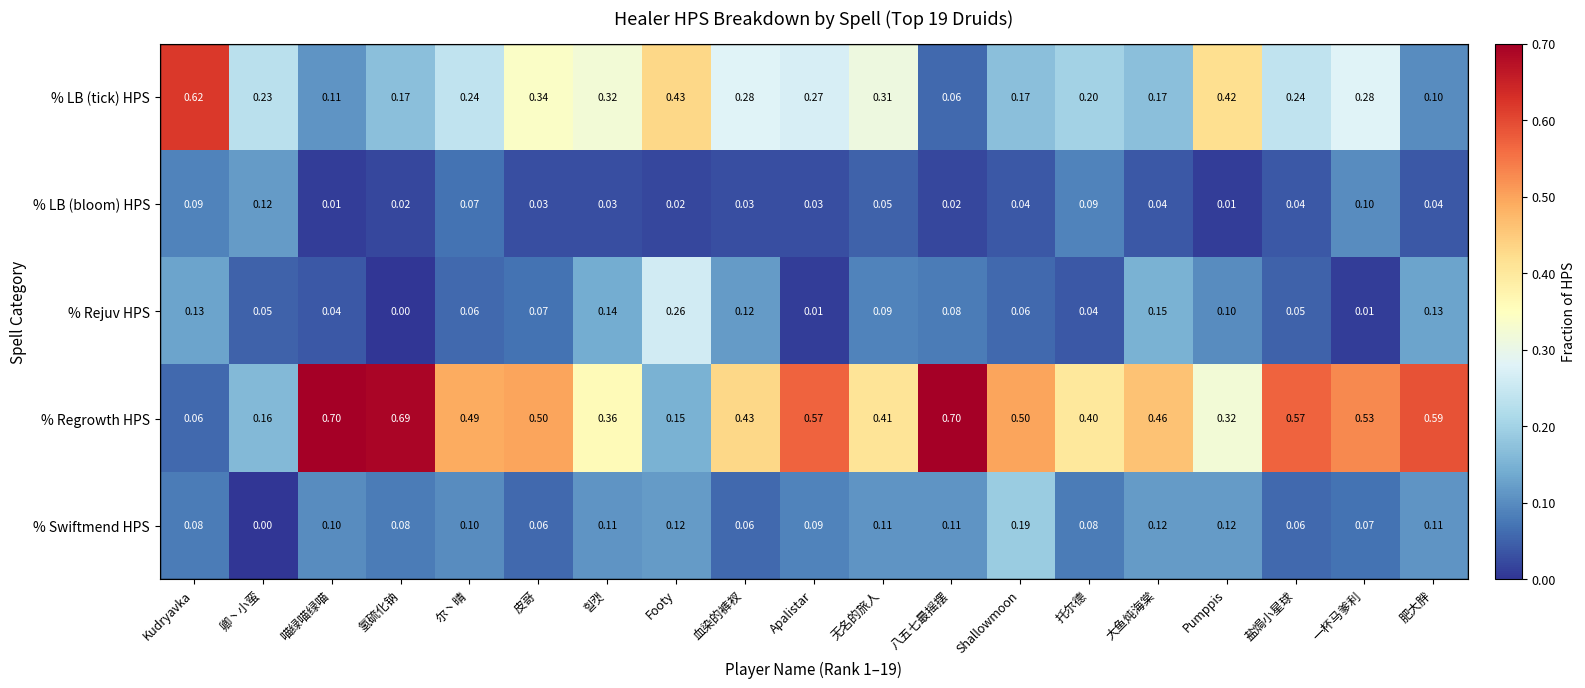

Is the value of % Regrowth HPS at Kudryavka greater than the value of % LB (bloom) HPS at 힐캣?

Yes